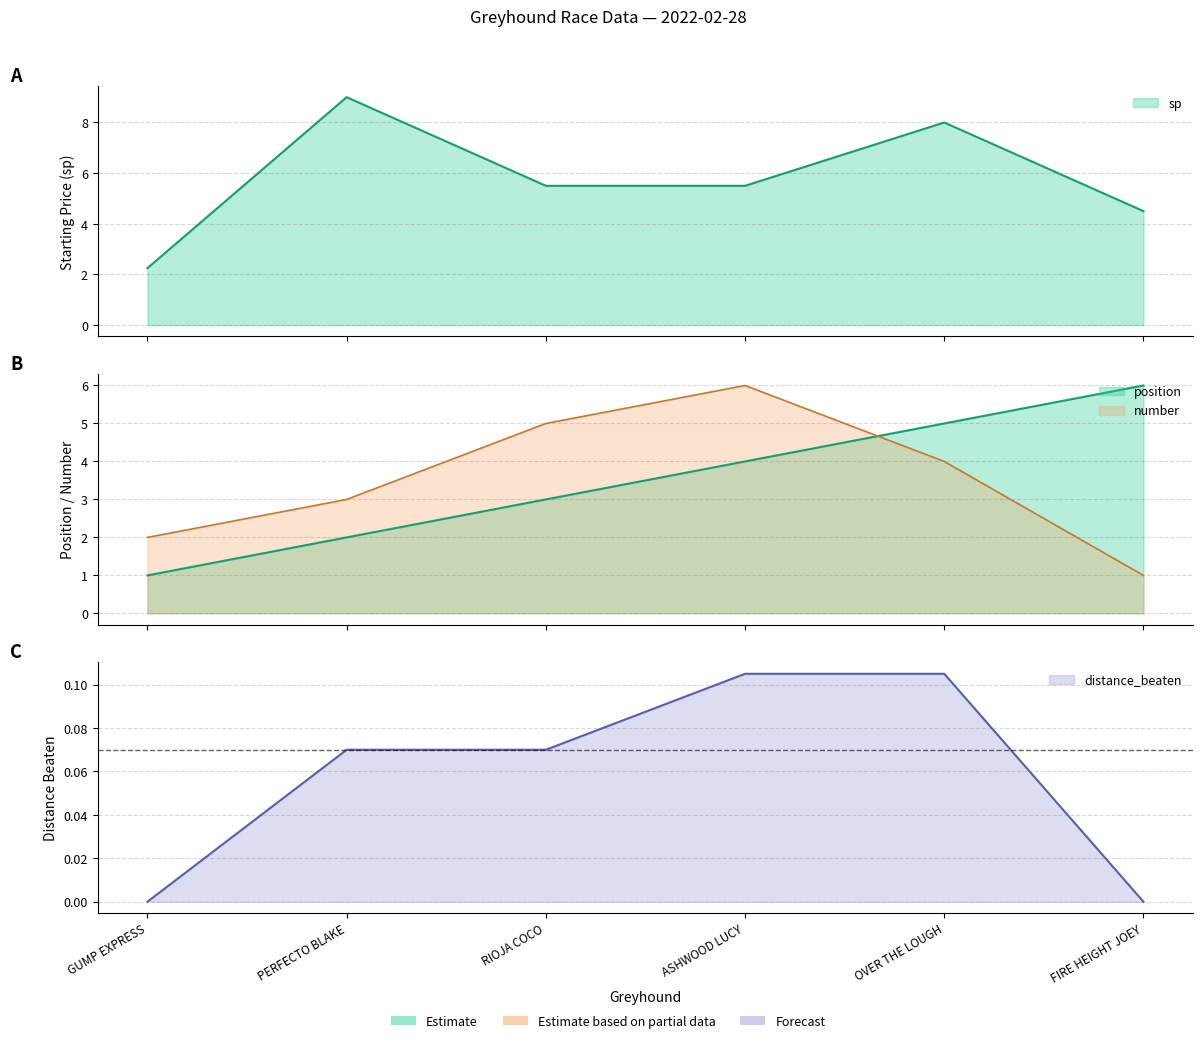

At which category is the sum across all series the highest?

OVER THE LOUGH